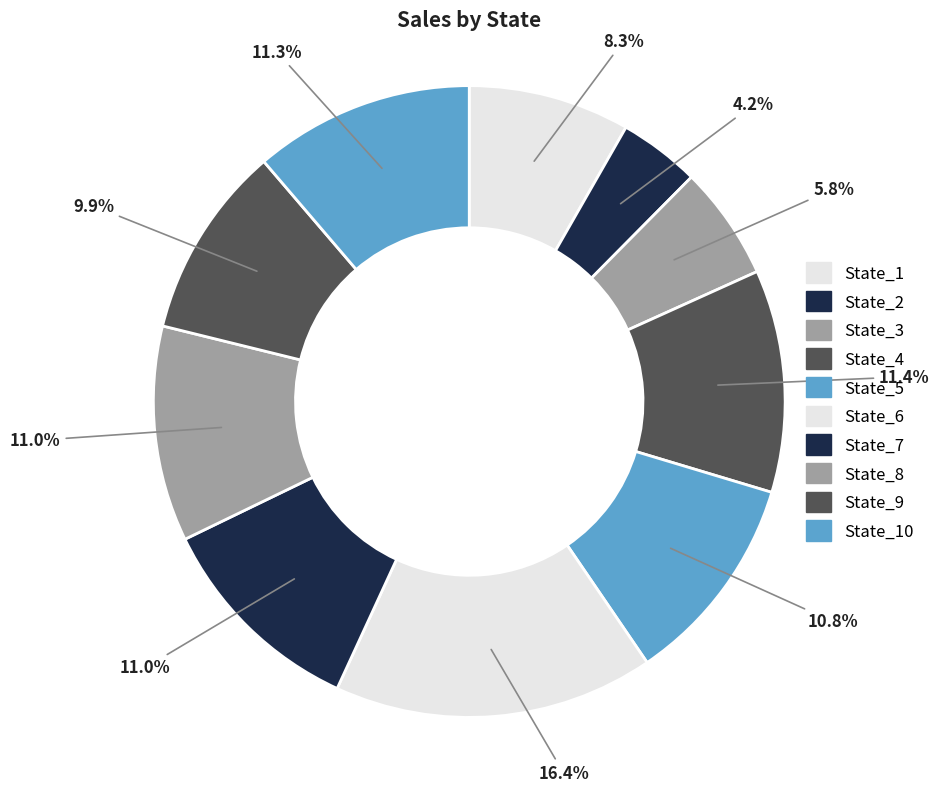

How many slices are in this pie chart?

10